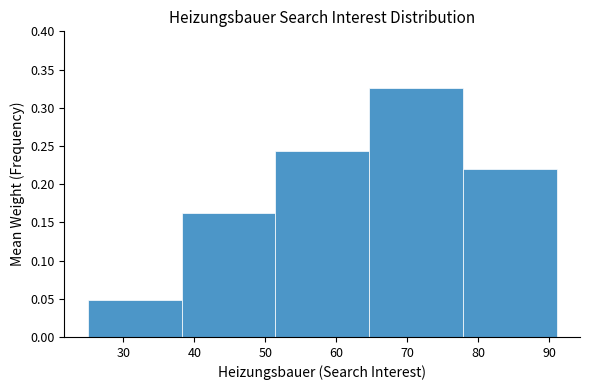

How tall is the bar that spans 64.6 to 77.8 on the x-axis? Neither the bar edges nor the heights are printed on the chart, so give them approximately, as read against the axes.

0.325